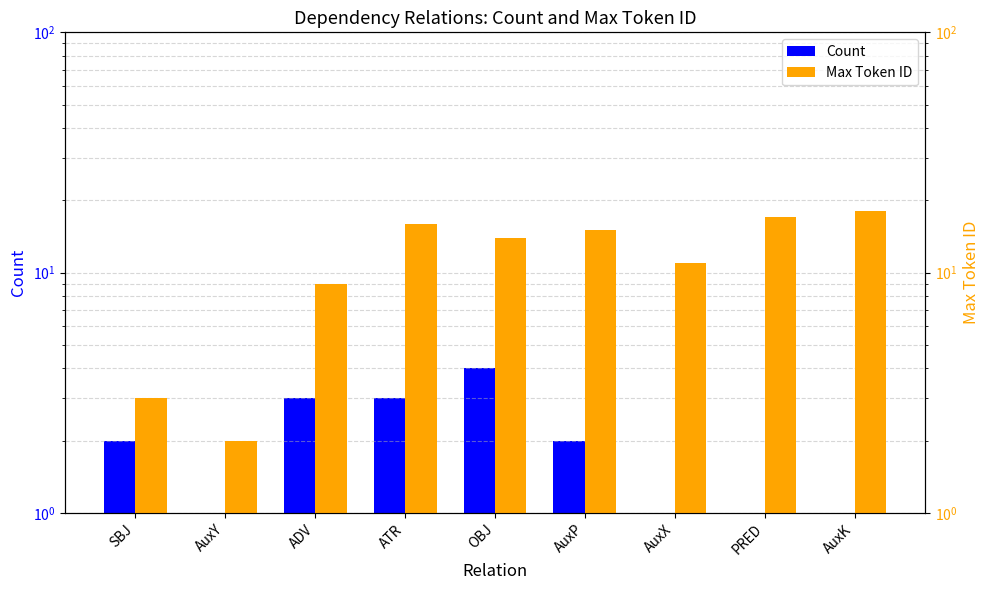

What are all the series names shown in the legend?

Count, Max Token ID